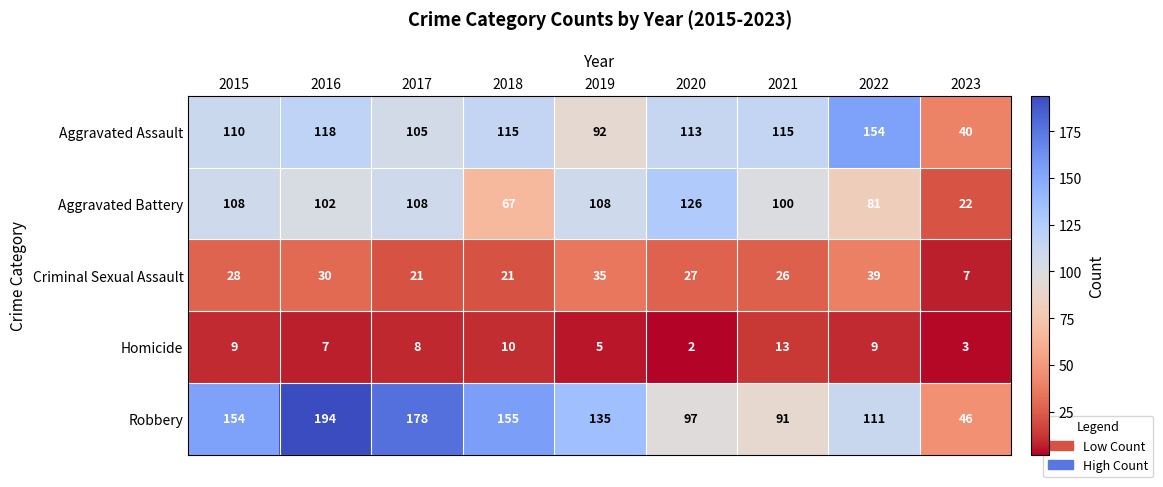

At which label does Criminal Sexual Assault reach its minimum?

2023